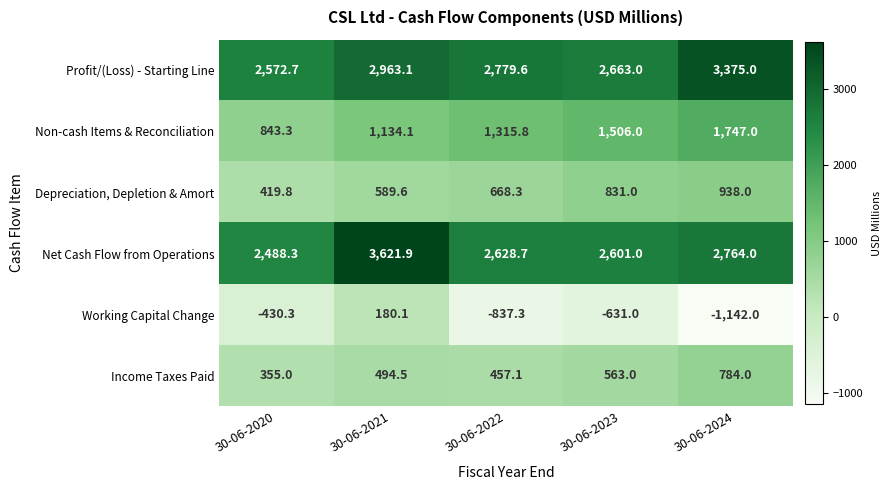

The Depreciation, Depletion & Amort series shows 569.2 at 30-06-2023. True or false?

False